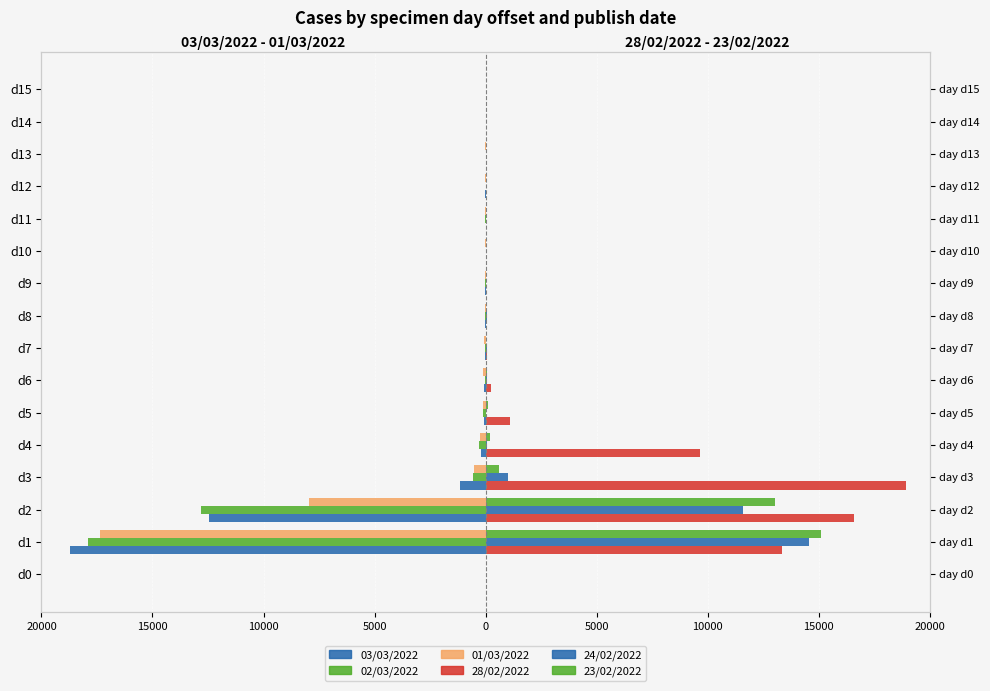

What are all the series names shown in the legend?

03/03/2022, 02/03/2022, 01/03/2022, 28/02/2022, 24/02/2022, 23/02/2022